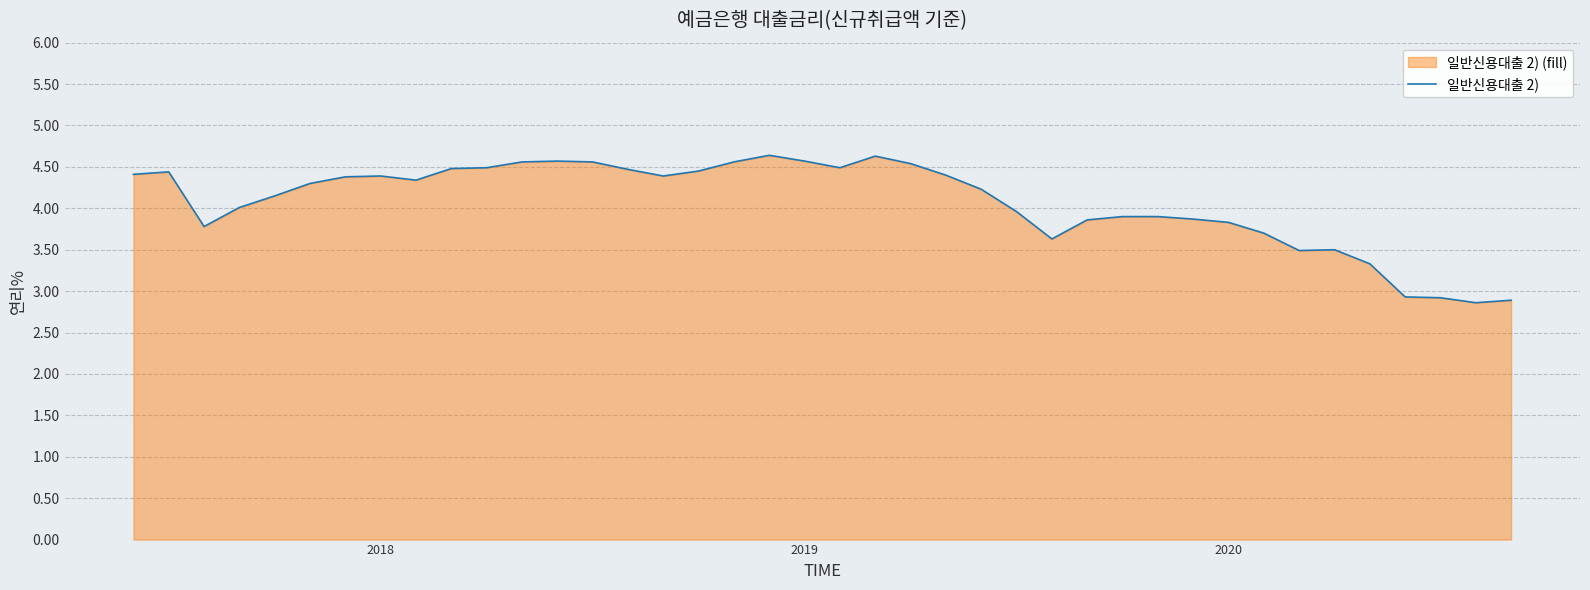

What is the difference between the maximum and minimum values?

1.8